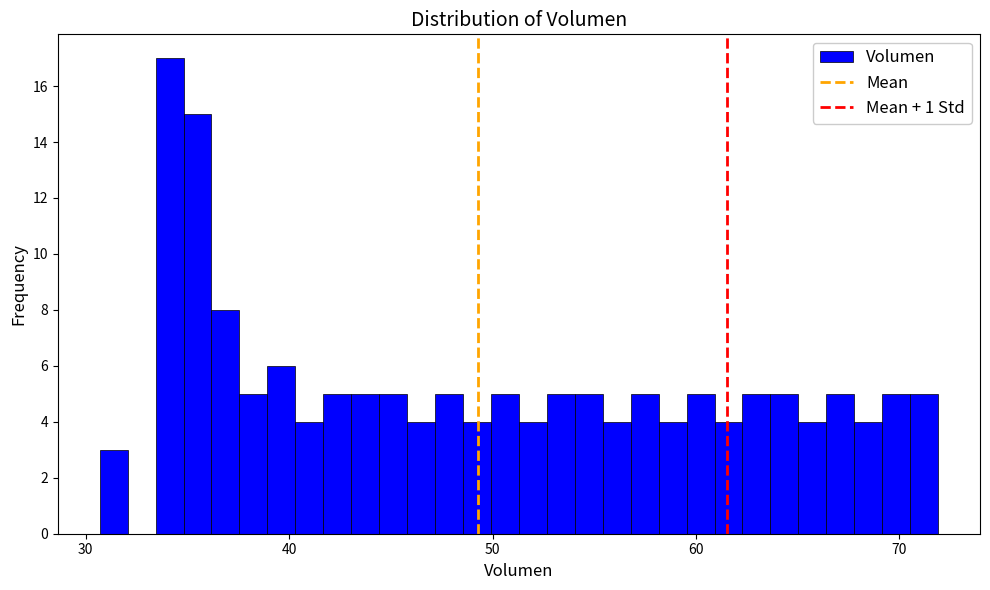

Read against the x-axis, roughly where is the centre of the tallest bar?

34